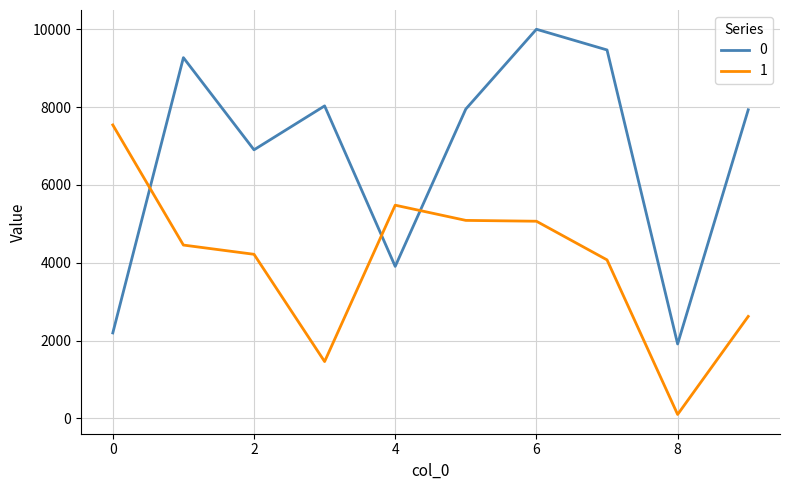

How many lines are shown in the chart?

2